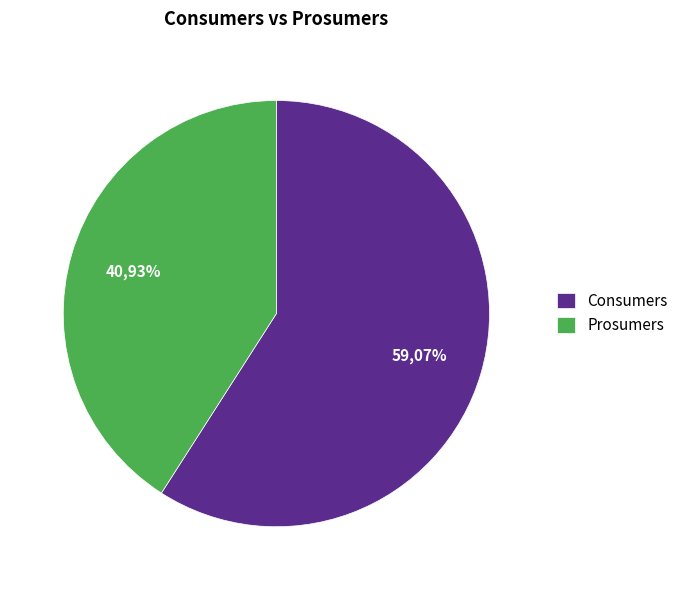

What percentage is the Prosumers slice, to the nearest percent?

41%